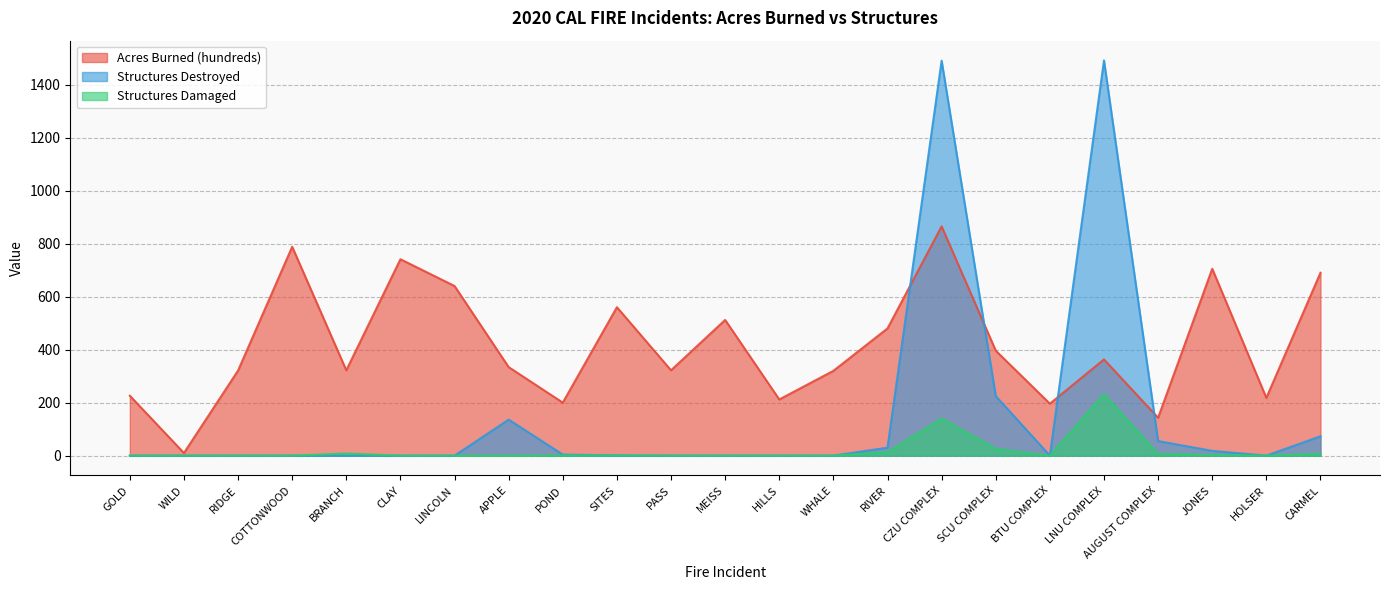

How many lines are shown in the chart?

3